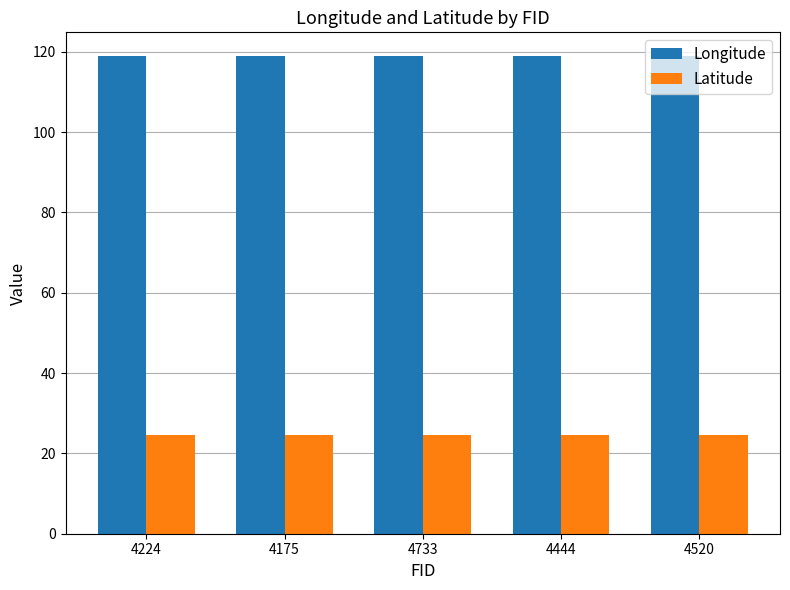

What is the difference between the highest and lowest values at 4520?

94.3